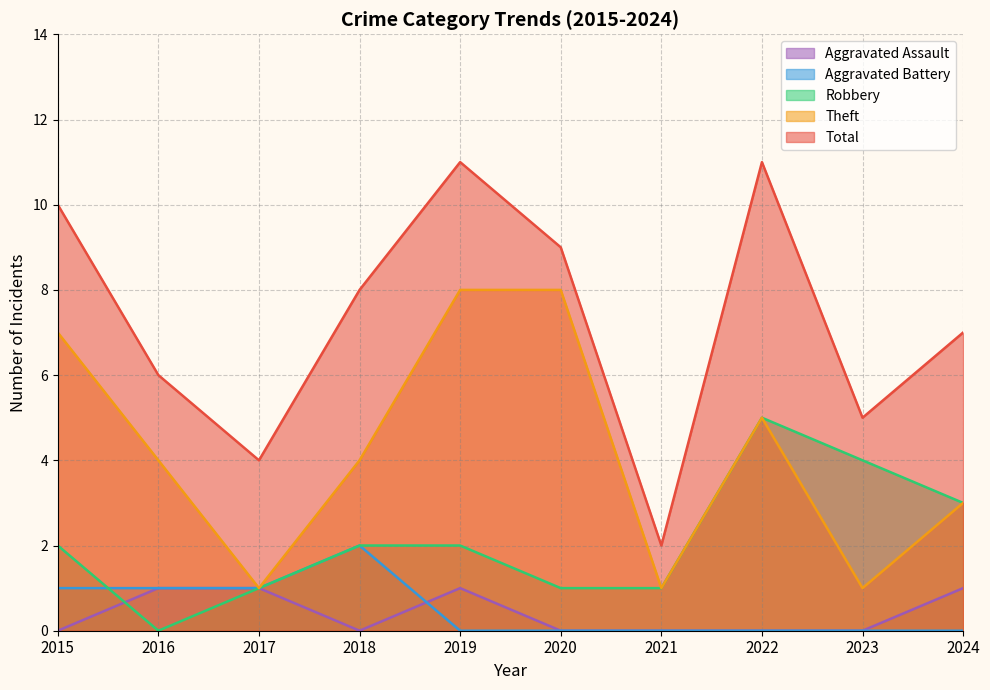

What is the total value across all series at 2024?

14